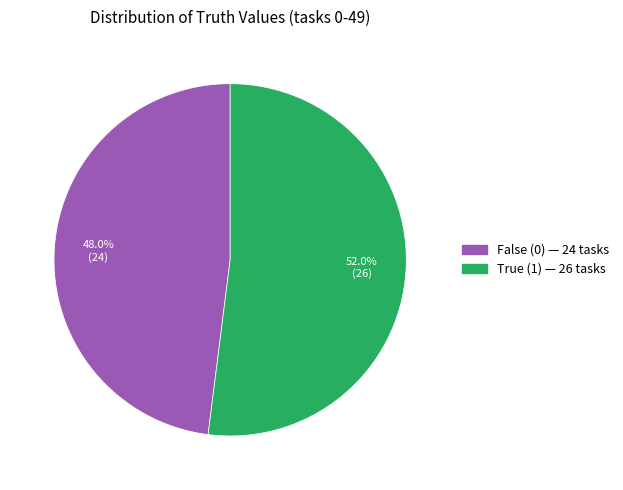

Is there a majority slice in this chart?

Yes